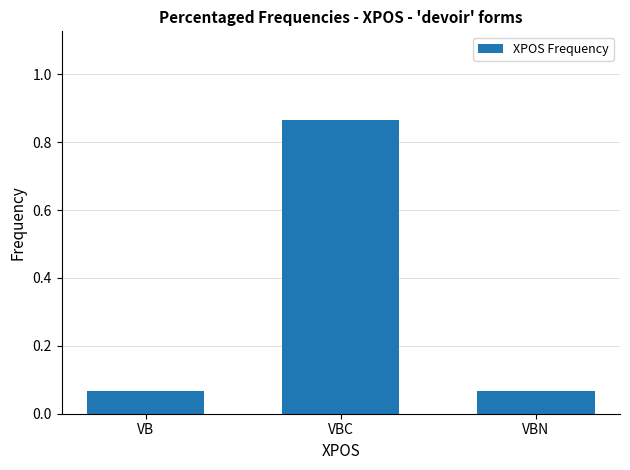

Which category has the highest value across all series?

VBC